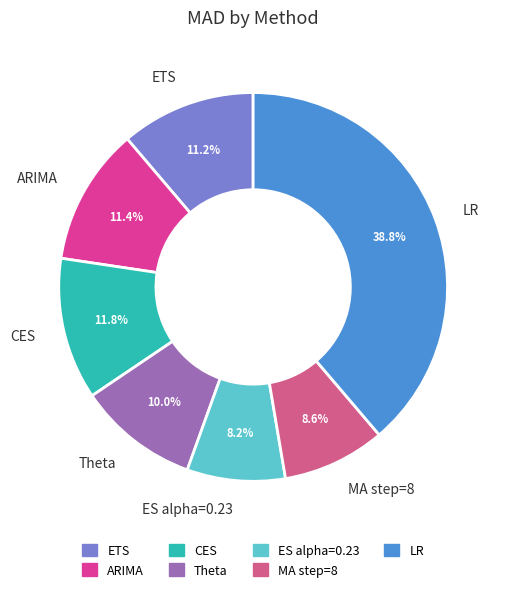

Which has a higher value, CES or LR?

LR